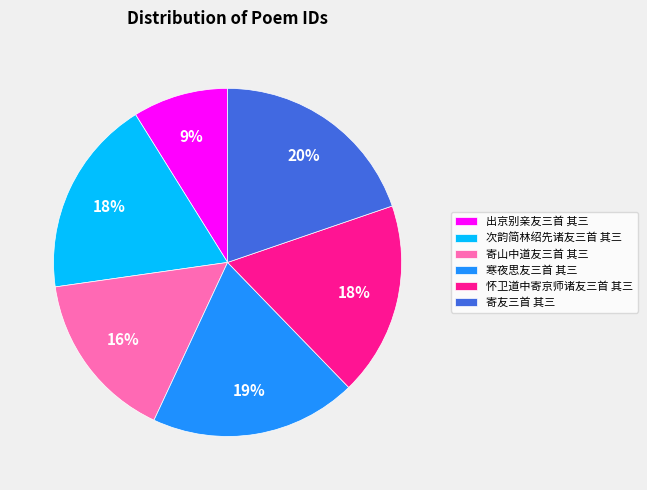

Between 寄友三首 其三 and 出京别亲友三首 其三, which is larger?

寄友三首 其三